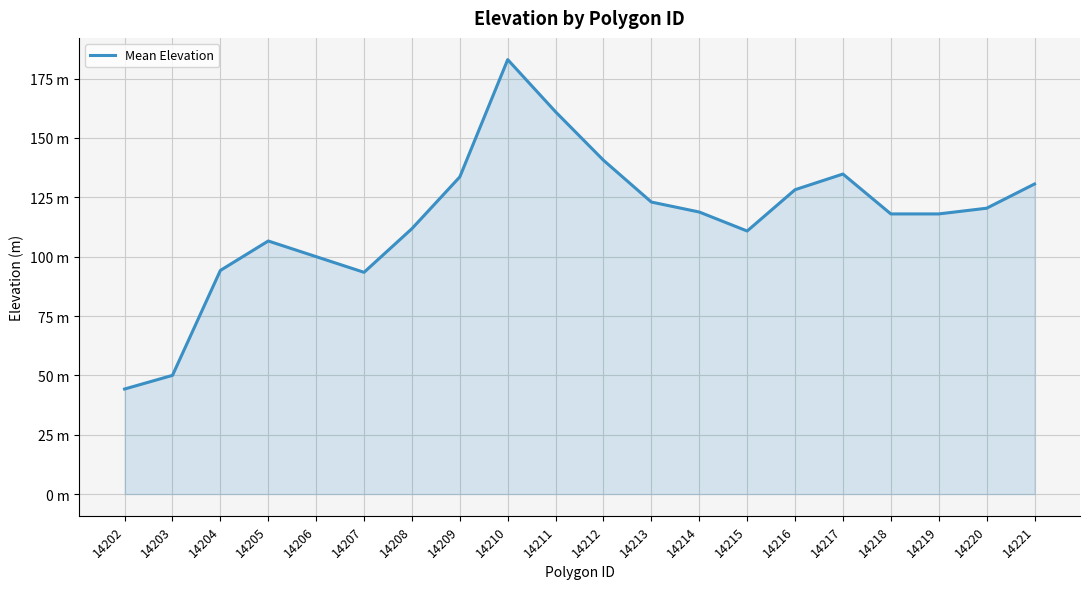

Approximately how many times larger is the value at 14204 compared to 14211?

0.6